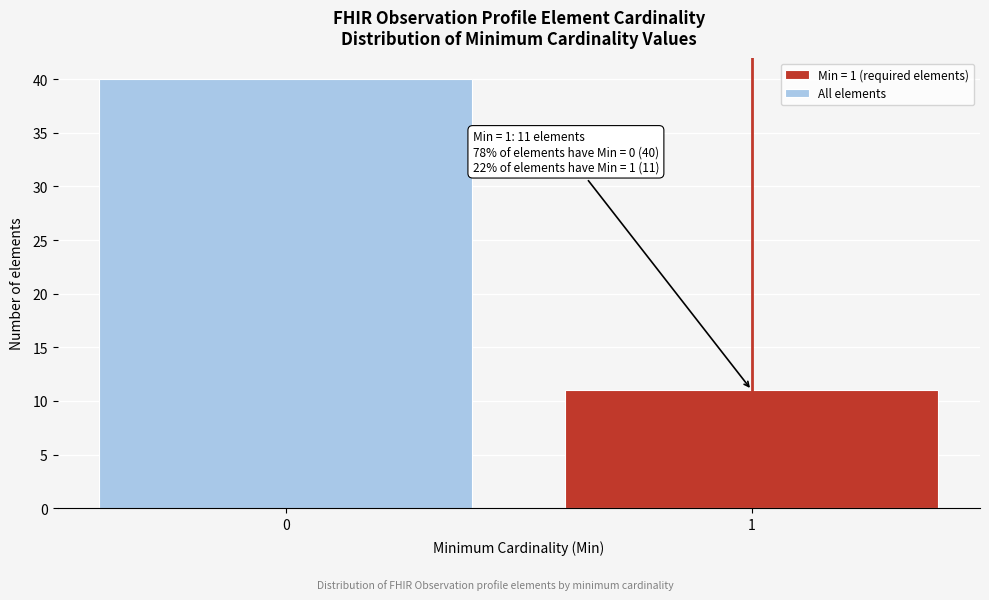

Reading right to left, extract all data points from this chart.

1=11	0=40